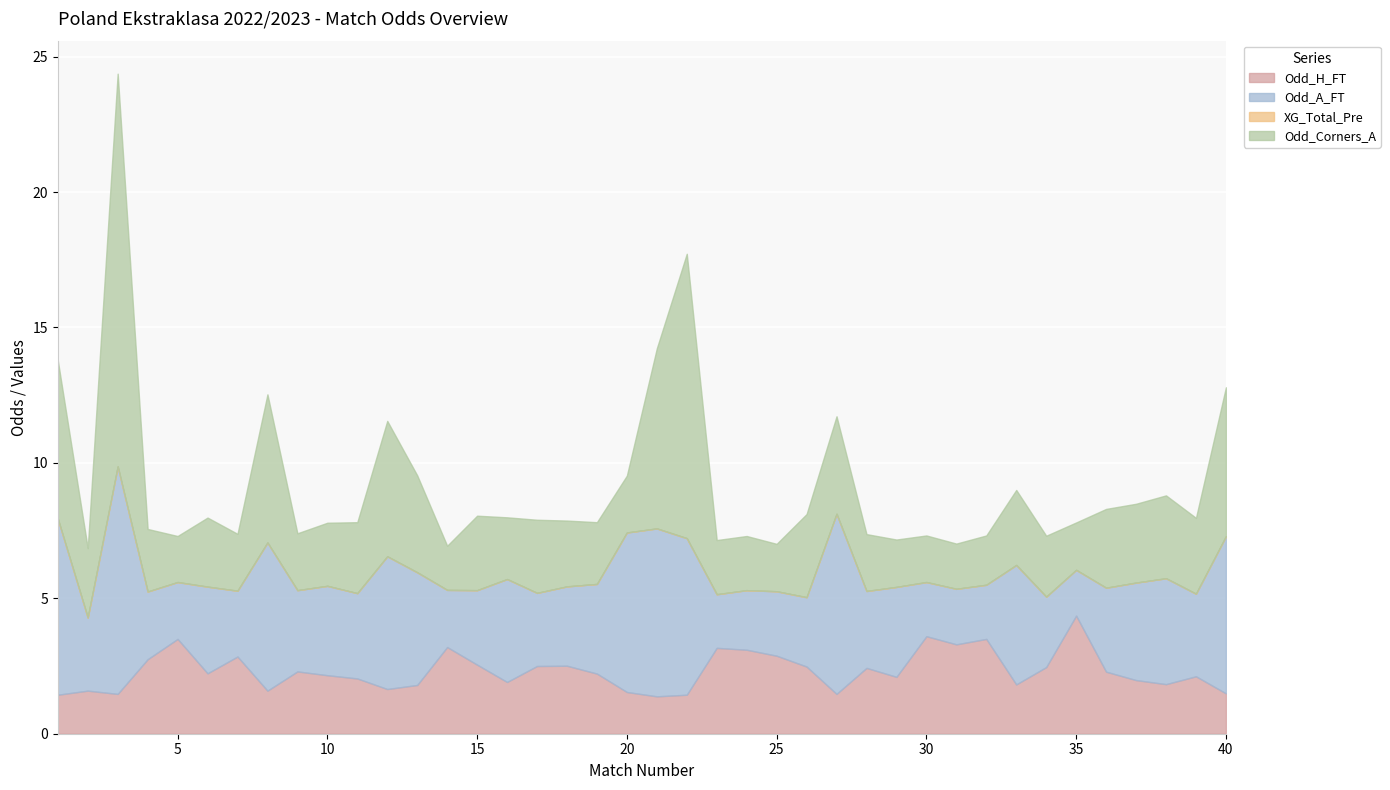

Reading left to right, extract all data points from this chart.

Odd_H_FT: 1=1.4	2=1.6	3=1.5	4=2.8	5=3.5	6=2.2	7=2.9	8=1.6	9=2.3	10=2.2	11=2.0	12=1.6	13=1.8	14=3.2	15=2.5	16=1.9	17=2.5	18=2.5	19=2.2	20=1.5	21=1.4	22=1.4	23=3.2	24=3.1	25=2.9	26=2.5	27=1.5	28=2.4	29=2.1	30=3.6	31=3.3	32=3.5	33=1.8	34=2.5	35=4.4	36=2.3	37=2.0	38=1.8	39=2.1	40=1.5
Odd_A_FT: 1=6.5	2=2.7	3=8.4	4=2.5	5=2.1	6=3.2	7=2.4	8=5.5	9=3.0	10=3.3	11=3.1	12=4.9	13=4.2	14=2.1	15=2.8	16=3.8	17=2.7	18=2.9	19=3.3	20=5.9	21=6.2	22=5.8	23=2.0	24=2.2	25=2.4	26=2.6	27=6.7	28=2.8	29=3.3	30=2.0	31=2.0	32=2.0	33=4.4	34=2.6	35=1.7	36=3.1	37=3.6	38=3.9	39=3.0	40=5.8
XG_Total_Pre: 1=0.0	2=0.0	3=0.0	4=0.0	5=0.0	6=0.0	7=0.0	8=0.0	9=0.0	10=0.0	11=0.0	12=0.0	13=0.0	14=0.0	15=0.0	16=0.0	17=0.0	18=0.0	19=0.0	20=0.0	21=0.0	22=0.0	23=0.0	24=0.0	25=0.0	26=0.0	27=0.0	28=0.0	29=0.0	30=0.0	31=0.0	32=0.0	33=0.0	34=0.0	35=0.0	36=0.0	37=0.0	38=0.0	39=0.0	40=0.0
Odd_Corners_A: 1=5.8	2=2.6	3=14.5	4=2.3	5=1.7	6=2.5	7=2.1	8=5.5	9=2.1	10=2.3	11=2.6	12=5.0	13=3.6	14=1.6	15=2.8	16=2.3	17=2.7	18=2.4	19=2.3	20=2.1	21=6.7	22=10.5	23=2.0	24=2.0	25=1.8	26=3.1	27=3.6	28=2.1	29=1.8	30=1.7	31=1.7	32=1.8	33=2.8	34=2.2	35=1.8	36=2.9	37=2.9	38=3.1	39=2.8	40=5.5